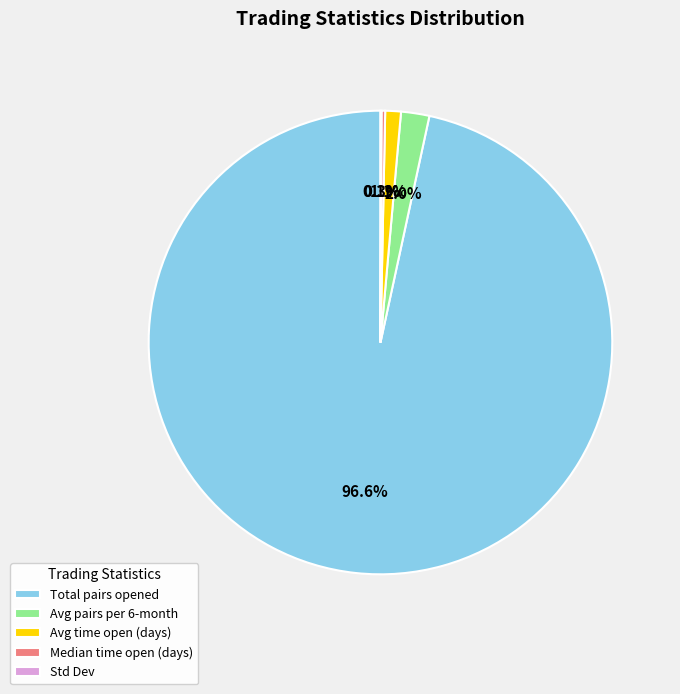

Which slice is the largest?

Total pairs opened